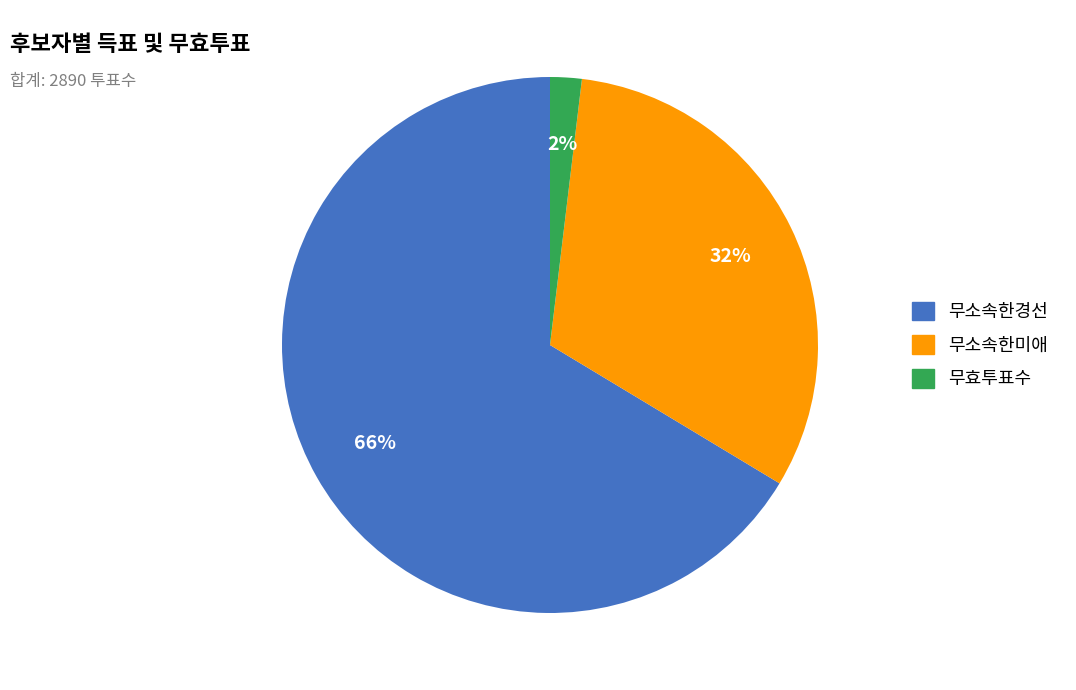

How many slices are in this pie chart?

3